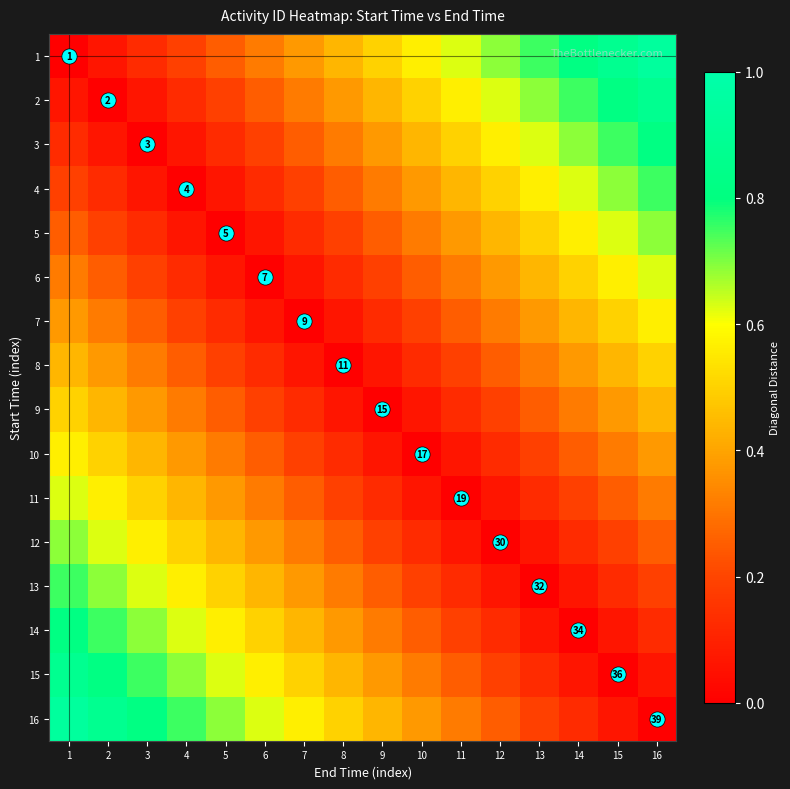

Which series has the widest spread of values?

1